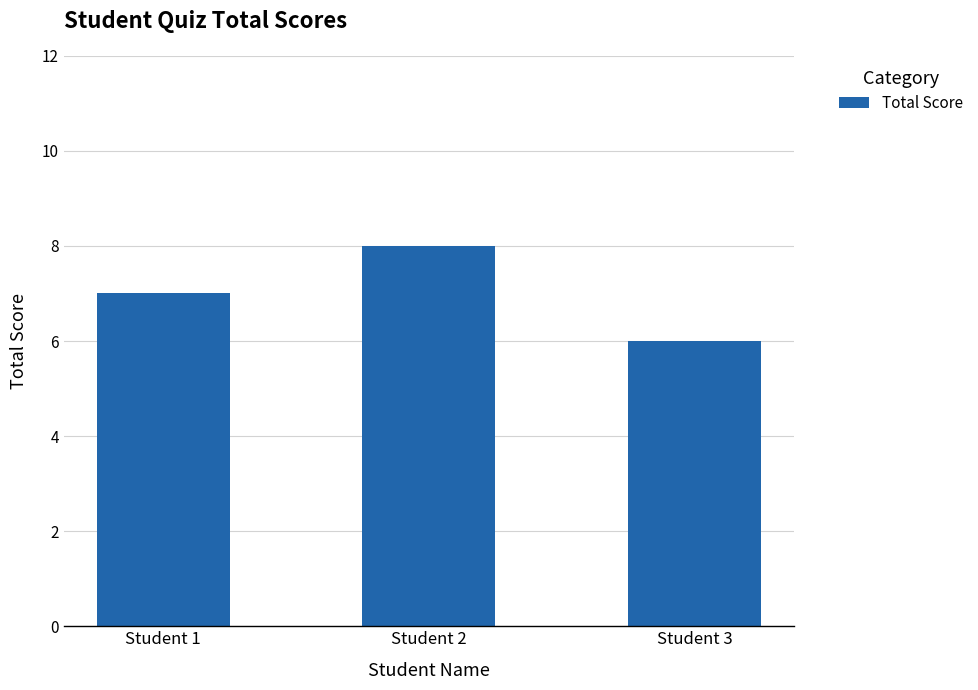

What is the approximate value at Student 1?

7